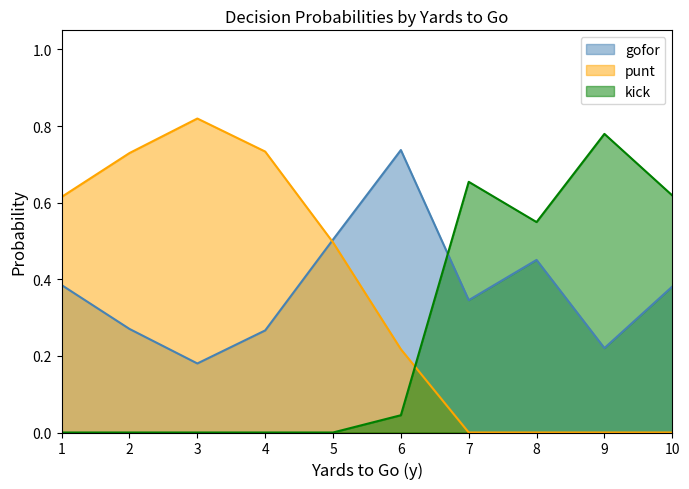

The value of gofor at 7 is 0.5. True or false?

False